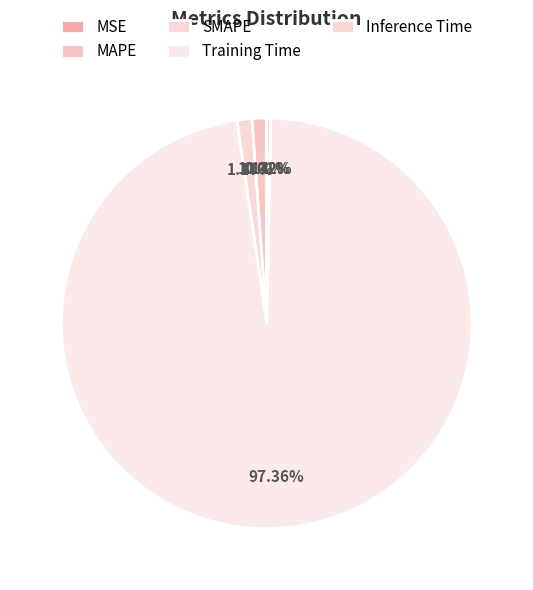

Count the number of slices in the pie.

5